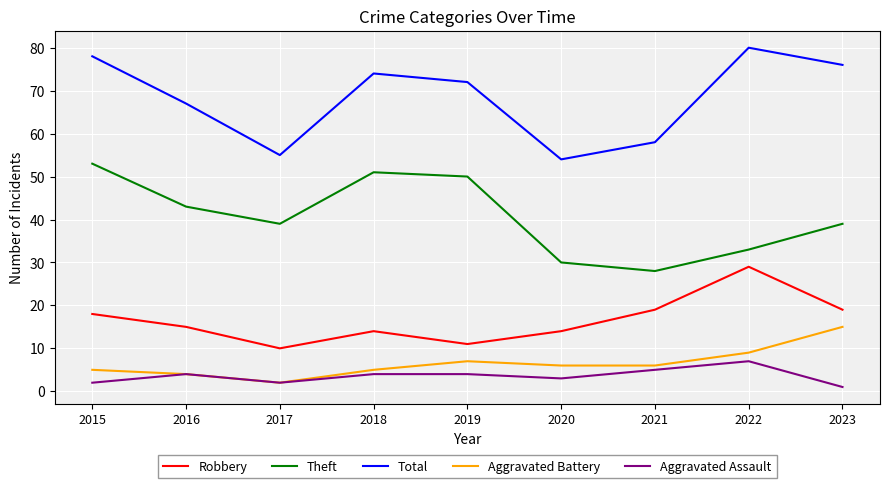

At which label does Total reach its minimum?

2020